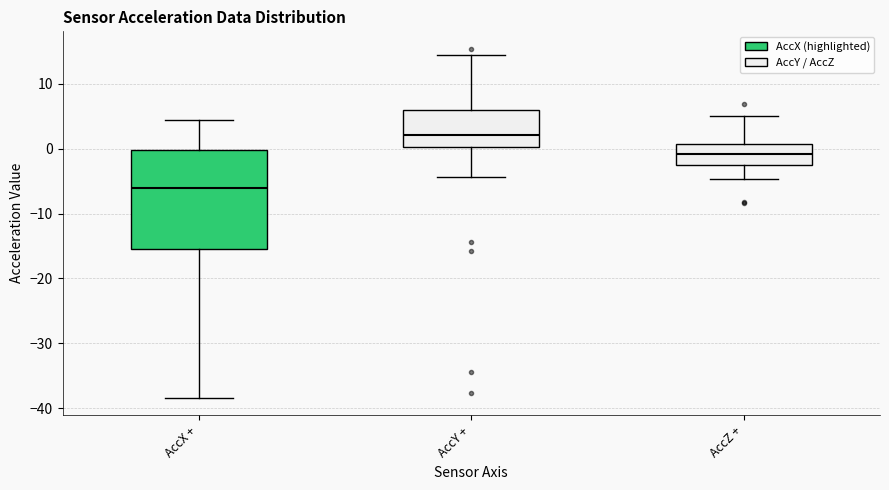

Reading left to right, read every box against the y-axis: the position of its median line, the range the box covers, and the ends of its whiskers. The values are not printed on the chart, so give them approximately, as read against the axis.

AccX +: median -6, box -15 to 0, whiskers -38 to 4
AccY +: median 2, box 0 to 6, whiskers -4 to 14
AccZ +: median -1, box -3 to 1, whiskers -5 to 5